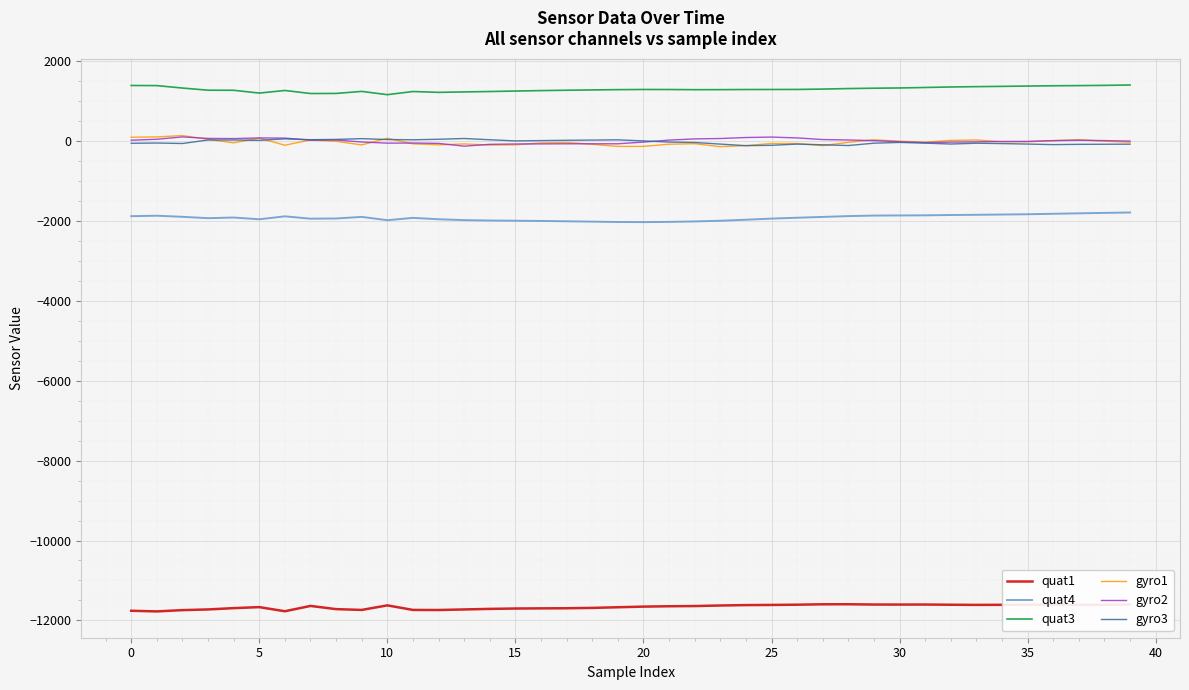

Which series has the largest total across all categories?

quat3